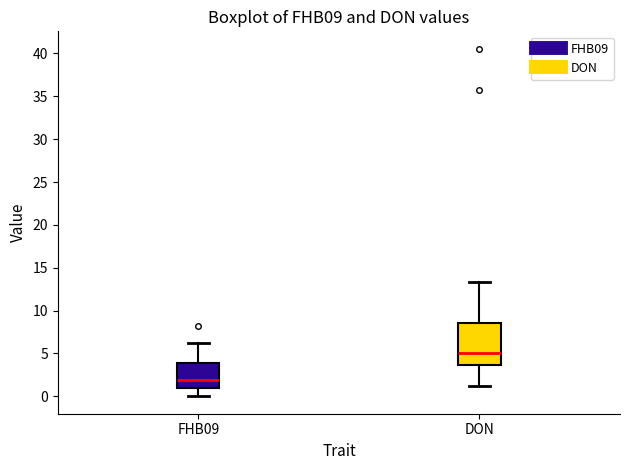

Reading left to right, read every box against the y-axis: the position of its median line, the range the box covers, and the ends of its whiskers. The values are not printed on the chart, so give them approximately, as read against the axis.

FHB09: median 2.0, box 1.0 to 4.0, whiskers 0.0 to 6.5
DON: median 5.0, box 3.5 to 8.5, whiskers 1.0 to 13.5